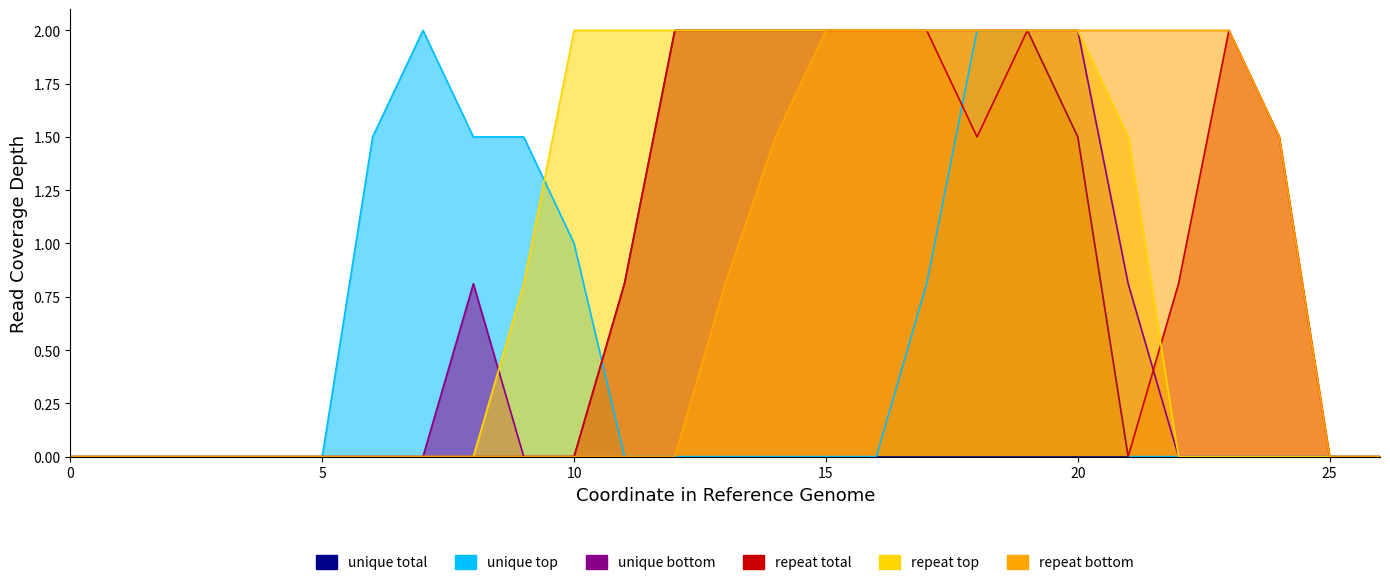

Which series changed the most between 4 and 14?

unique bottom